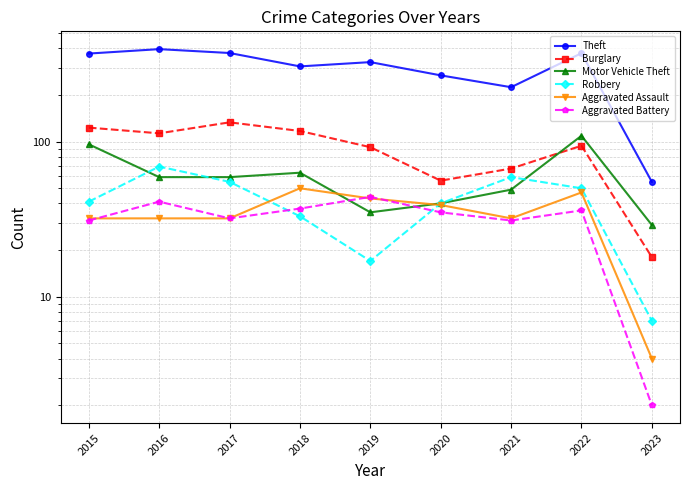

What is the minimum value for Theft?

55